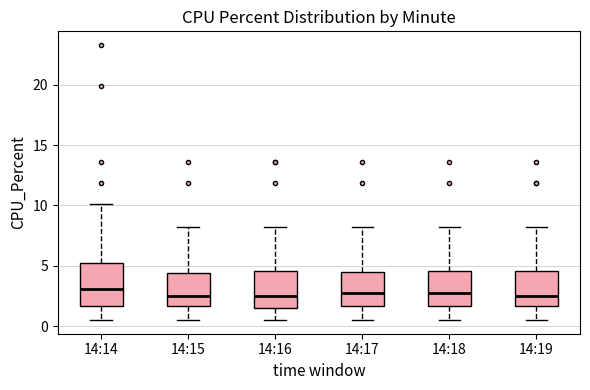

Reading left to right, transcribe this box plot: for each box, give where its median line is, the range the box spans, and where its two whiskers end, as read against the y-axis. The values are not printed on the chart, so give them approximately, as read against the axis.

14:14: median 3.0, box 1.5 to 5.0, whiskers 0.5 to 10.0
14:15: median 2.5, box 1.5 to 4.5, whiskers 0.5 to 8.0
14:16: median 2.5, box 1.5 to 4.5, whiskers 0.5 to 8.0
14:17: median 3.0, box 1.5 to 4.5, whiskers 0.5 to 8.0
14:18: median 3.0, box 1.5 to 4.5, whiskers 0.5 to 8.0
14:19: median 2.5, box 1.5 to 4.5, whiskers 0.5 to 8.0